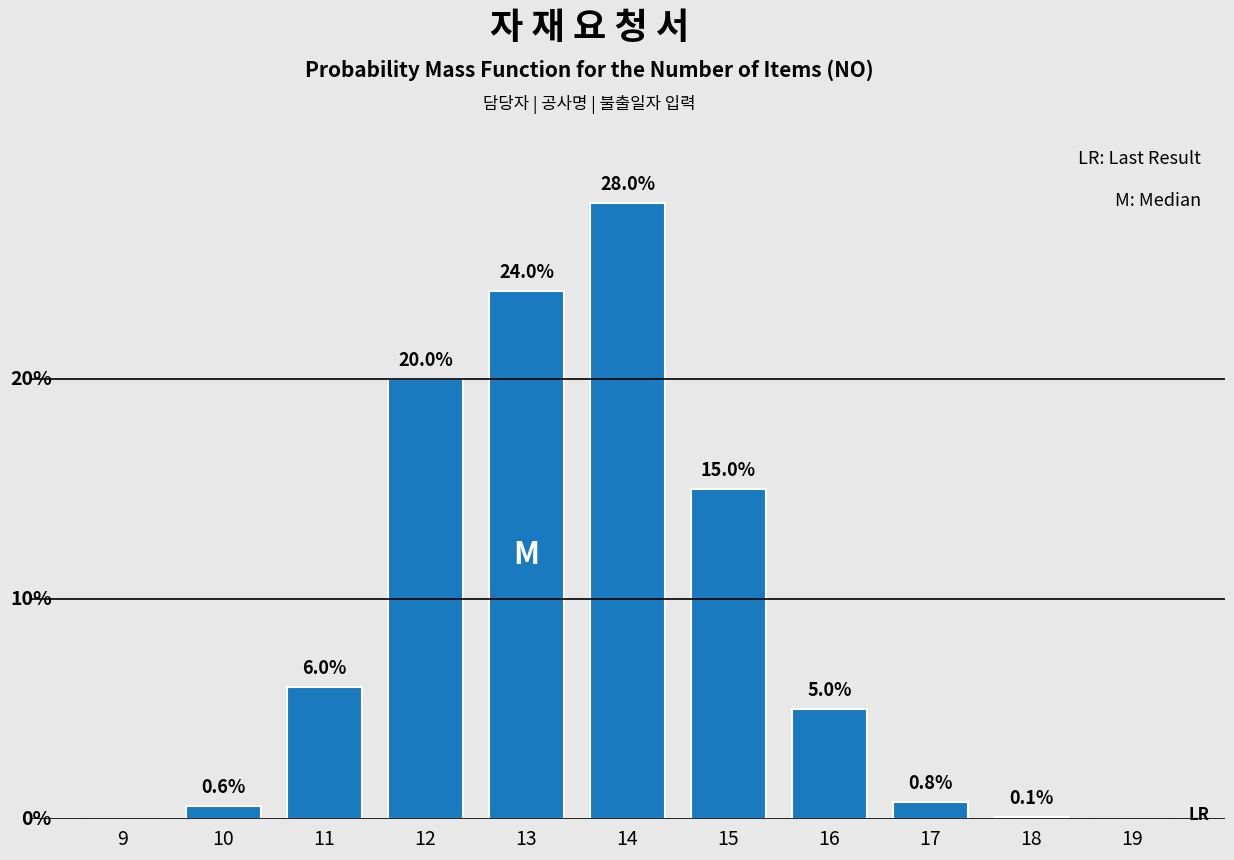

What is the change in value from 13 to 15?

-9.0